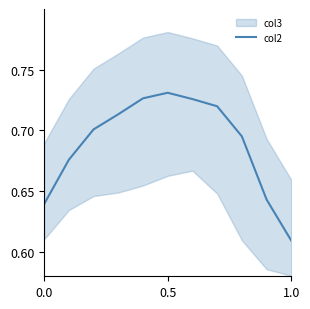

Where is col2 nearest to the value 0?

1.0